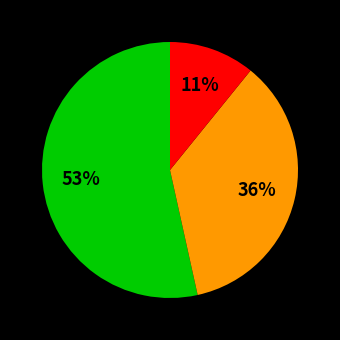

Is there any slice that represents more than half of the pie?

Yes